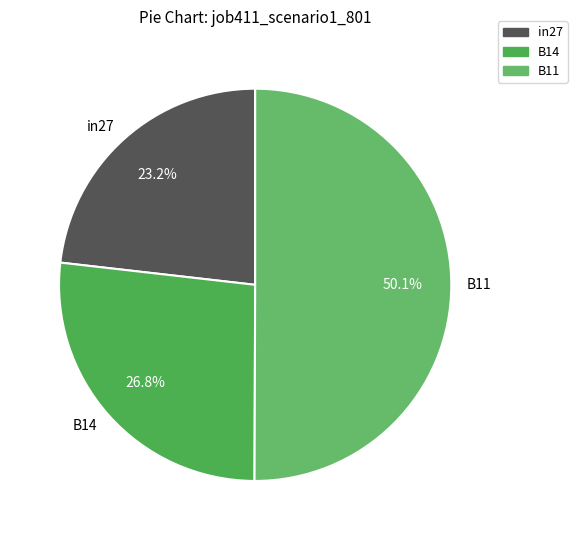

Rank the categories by value from lowest to highest.

in27, B14, B11